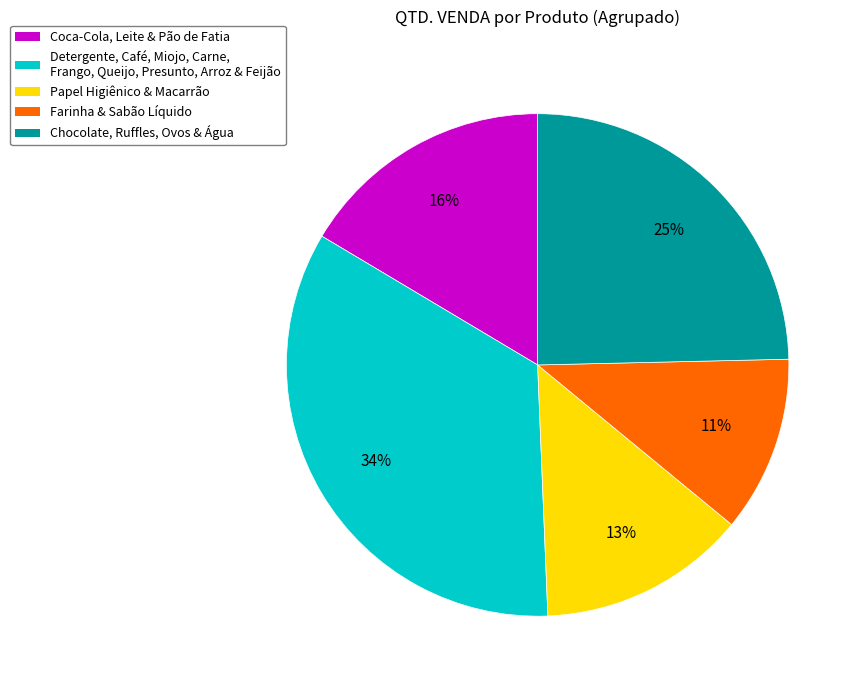

Is Chocolate, Ruffles, Ovos & Água the majority of the pie?

No